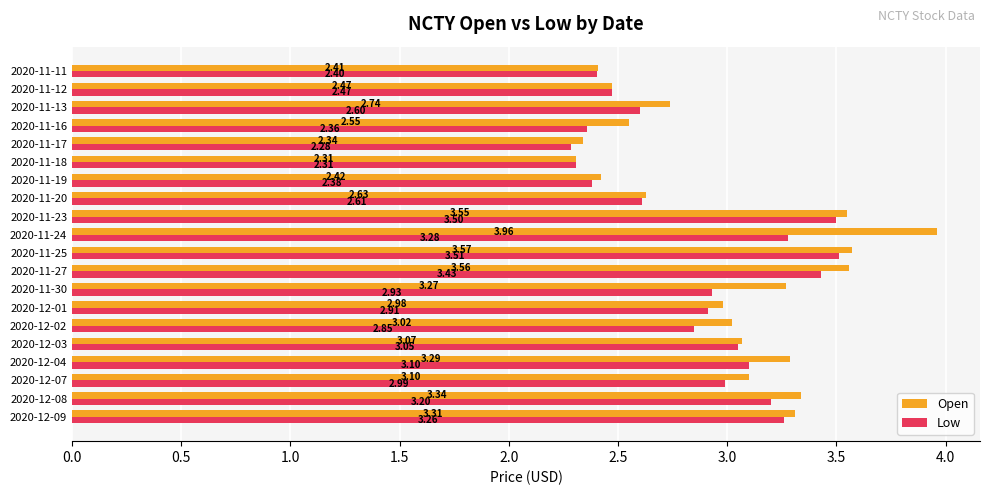

At which category is the sum across all series the highest?

2020-11-24